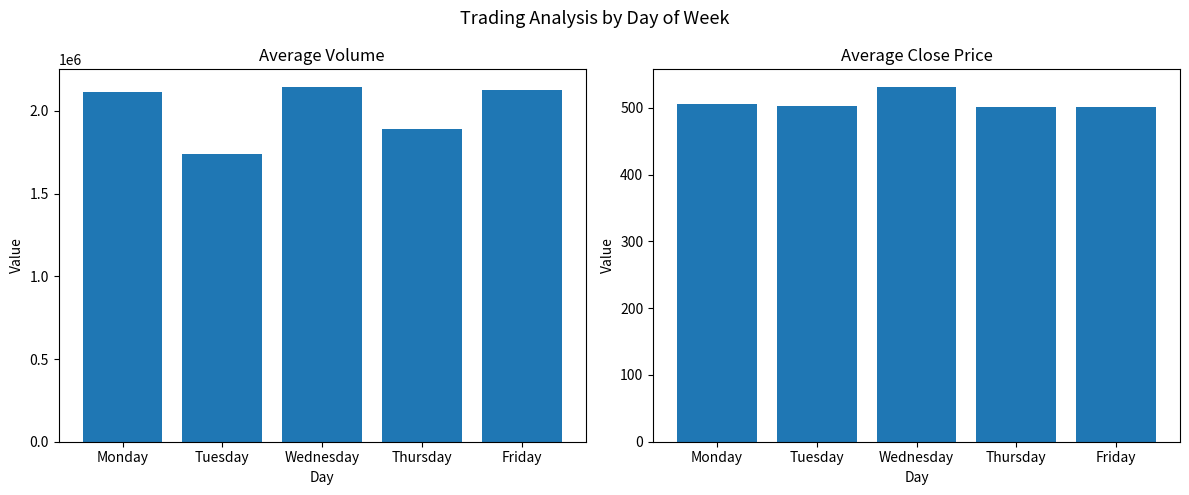

Reading right to left, list all the values displayed in this chart.

Avg Volume: Friday=2129276.1	Thursday=1888958.6	Wednesday=2144209.4	Tuesday=1739650.8	Monday=2111949.7
Avg Close: Friday=501.0	Thursday=501.4	Wednesday=531.4	Tuesday=503.7	Monday=506.5